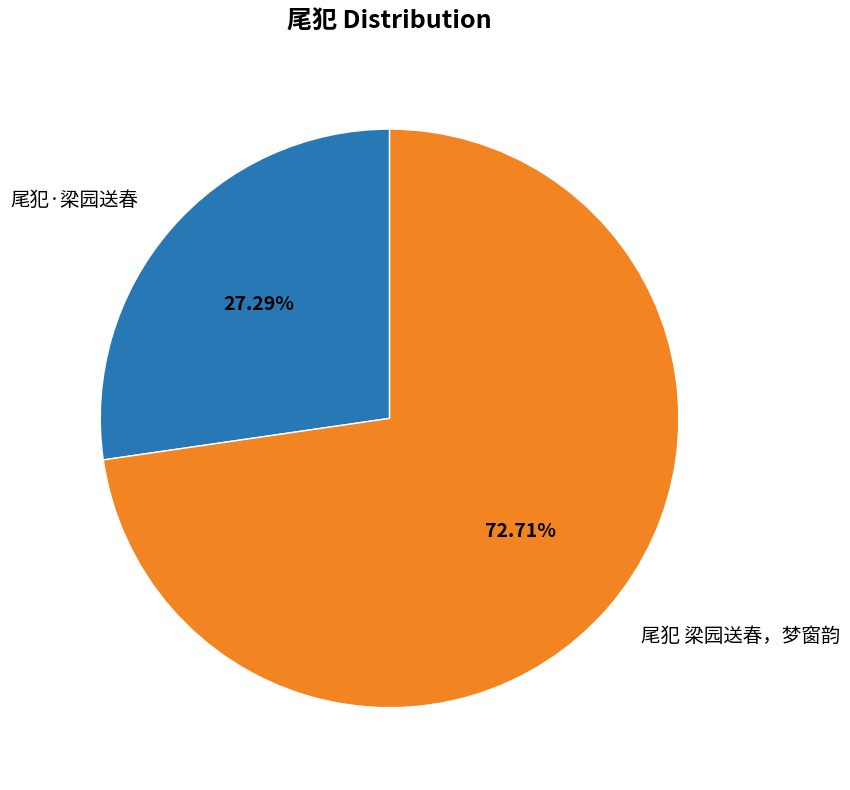

Do 尾犯 梁园送春，梦窗韵 and 尾犯·梁园送春 together represent more than half of the pie?

Yes